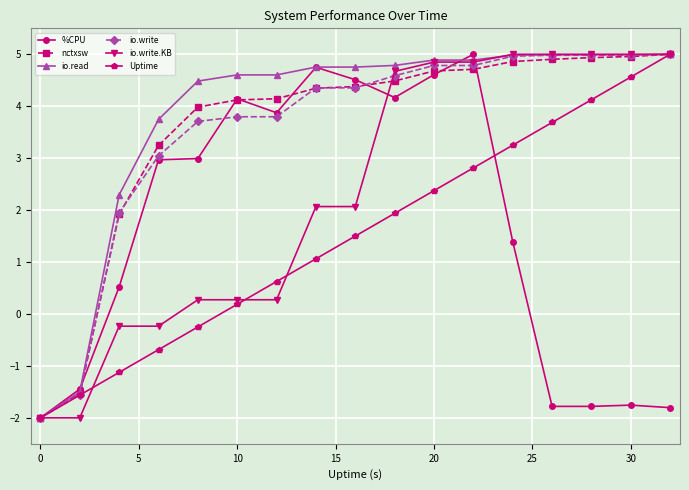

At how many categories does at least one series exceed 0?

15